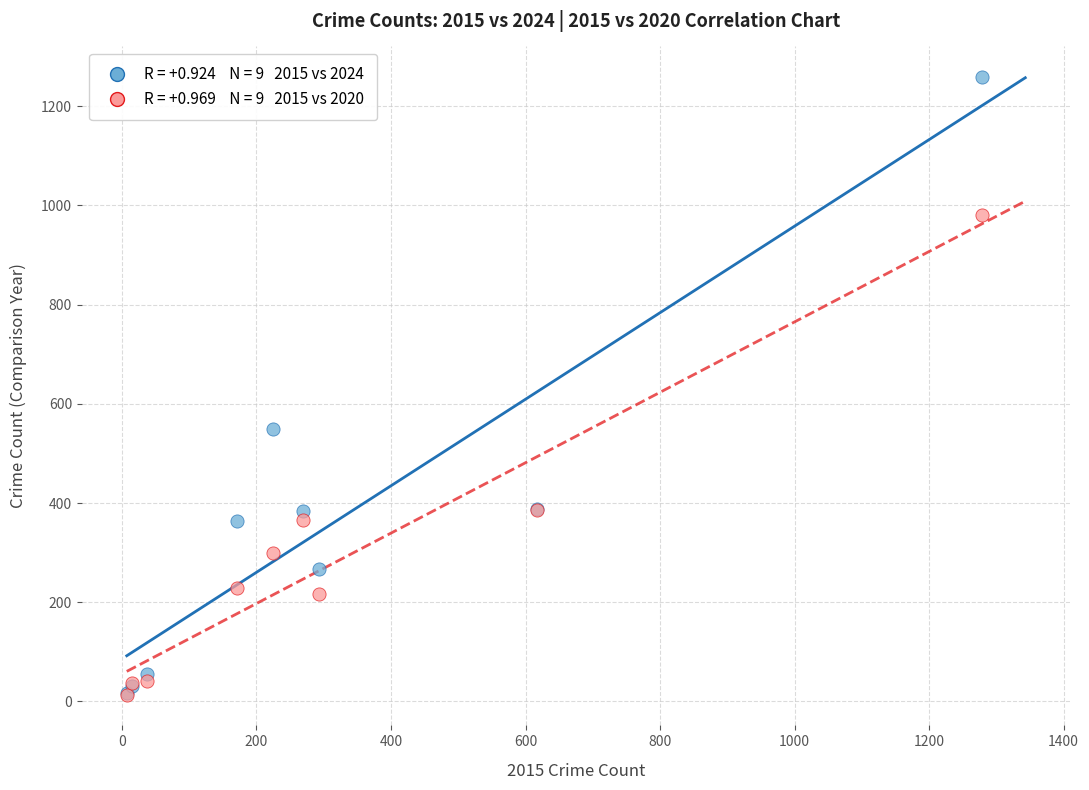

Across all series, what Y value is closest to 636?

550